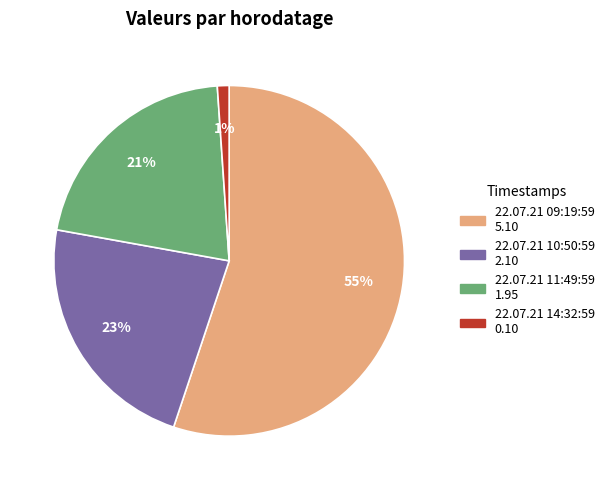

What percentage is the 22.07.21 09:19:59 slice, to the nearest percent?

55%